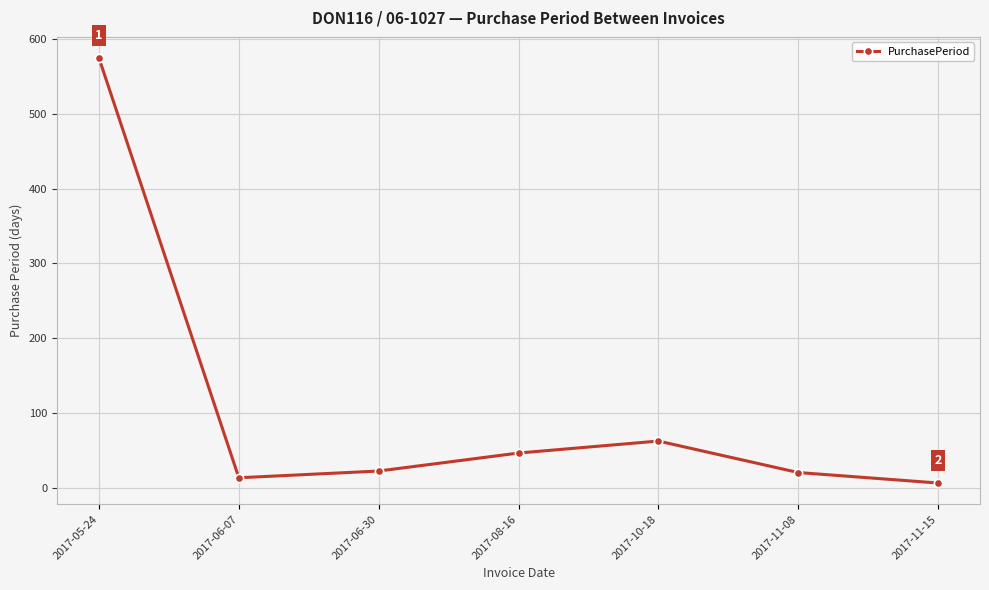

Count the number of data series in this chart.

1